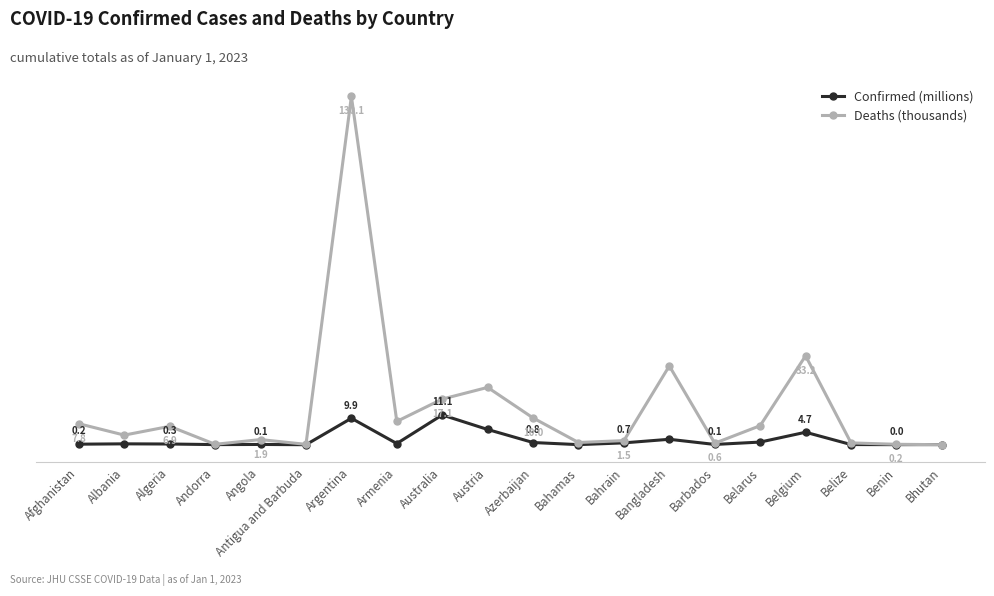

At which label does Deaths (thousands) reach its minimum?

Bhutan